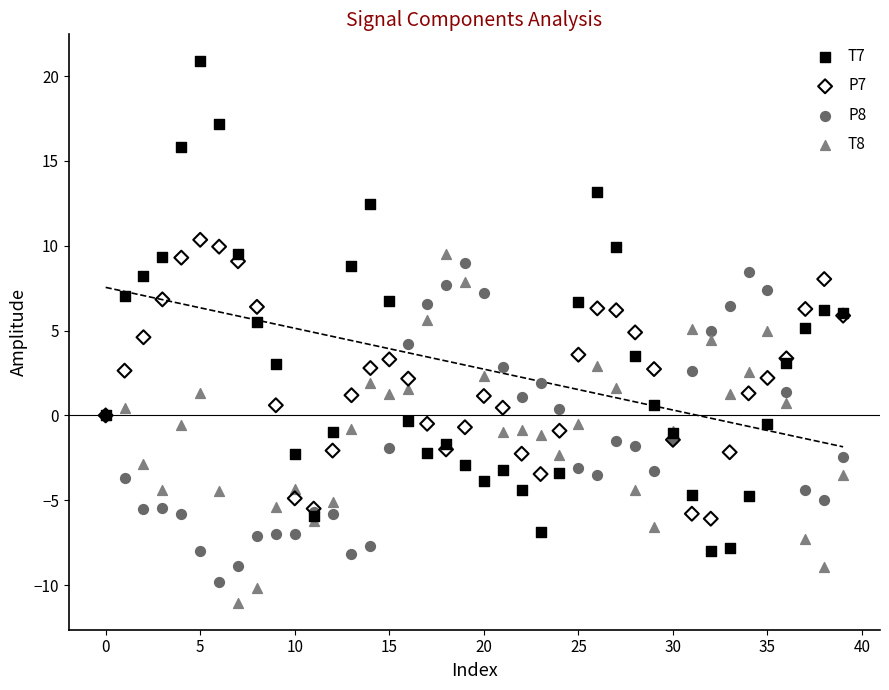

Which series contains the lowest Y value?

T8